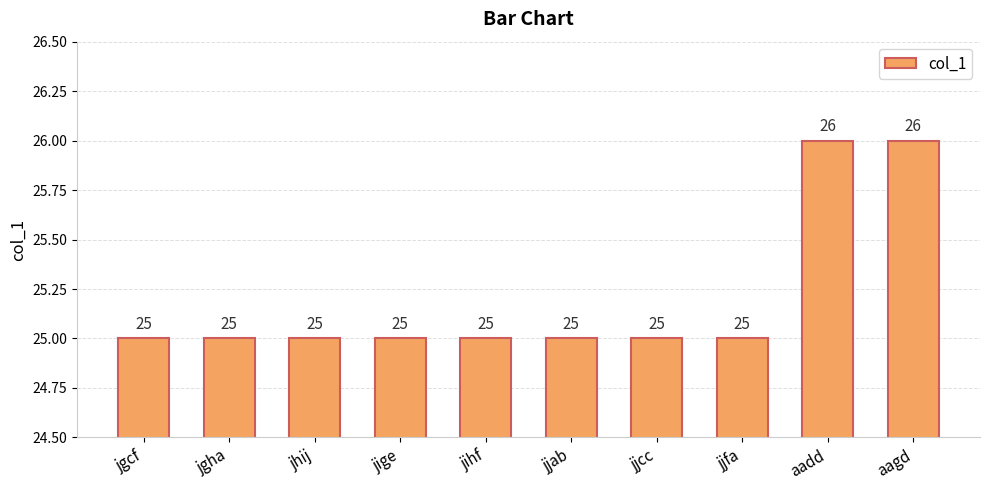

Read the value at jige.

25